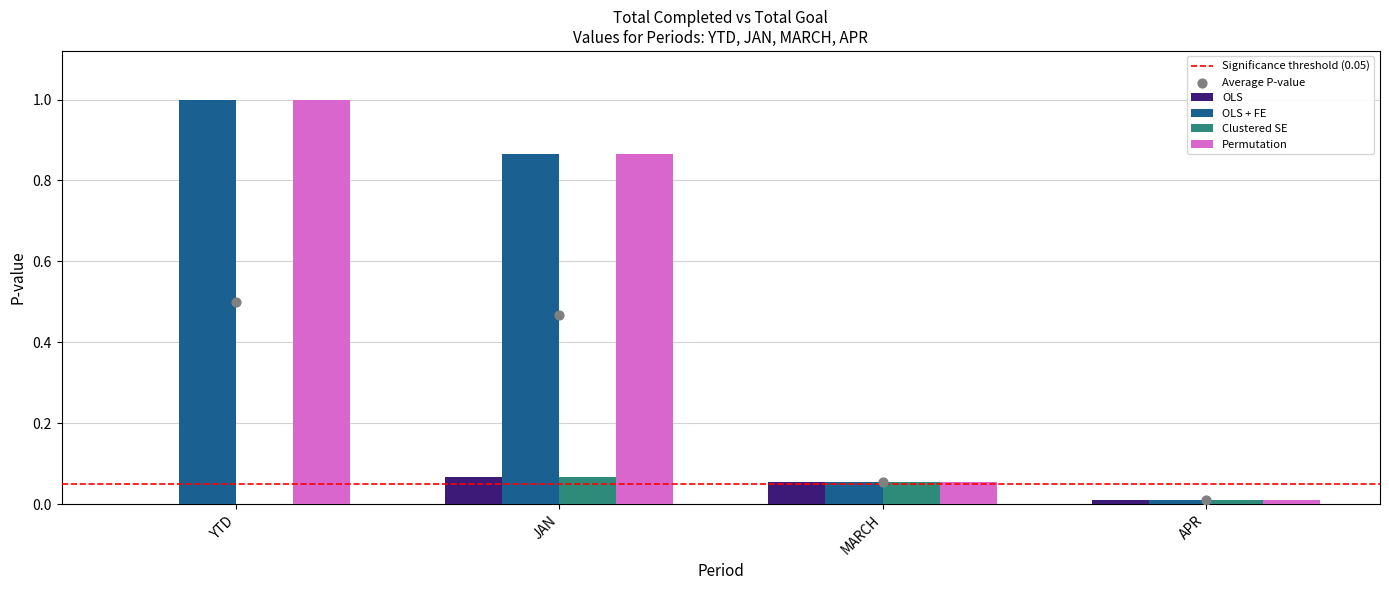

What are all the series names shown in the legend?

OLS, OLS + FE, Clustered SE, Permutation